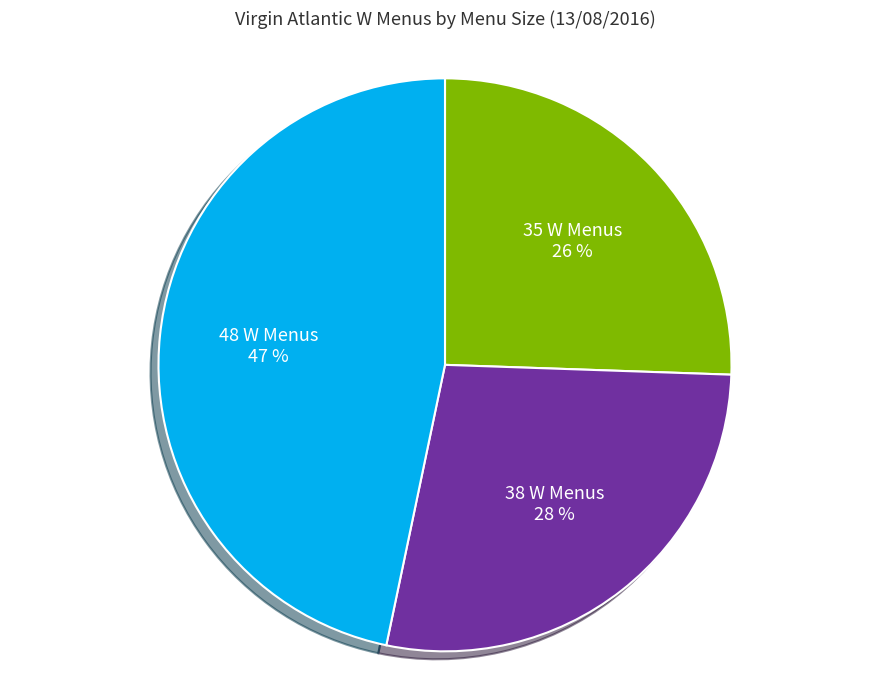

Does any single category account for the majority?

No